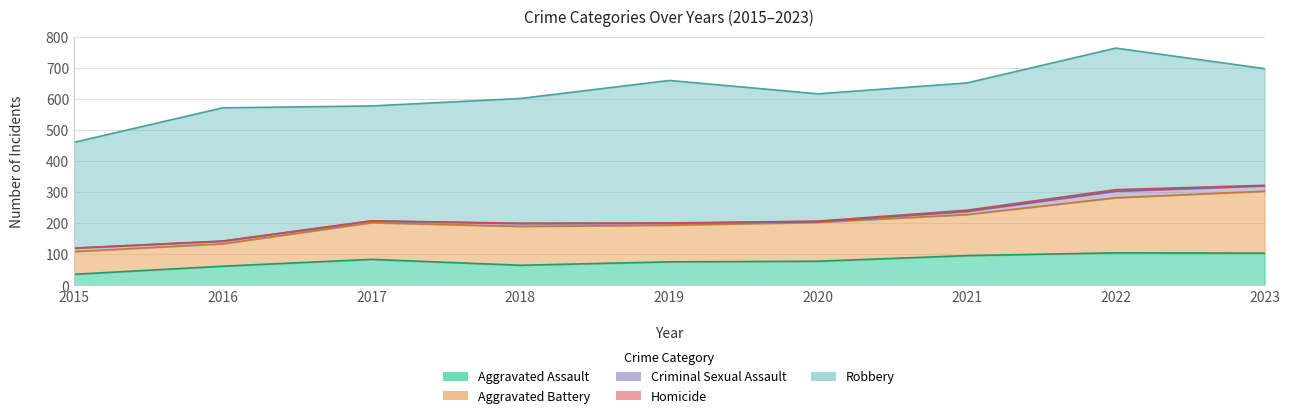

What is the value of the Aggravated Assault point at the 3rd from the left?

84